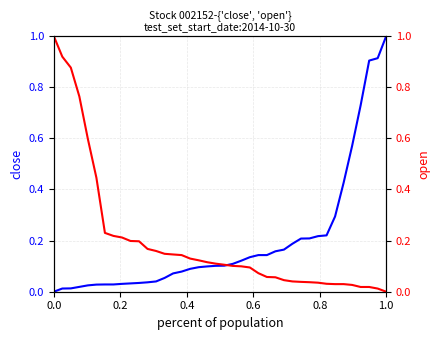

What is the average value of the open series?

0.2